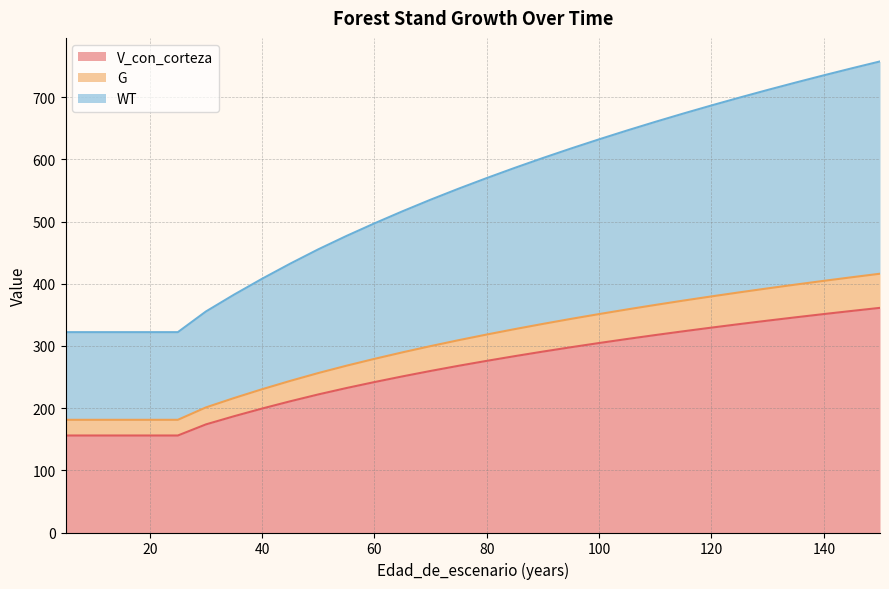

At which label does G first exceed 569?

80